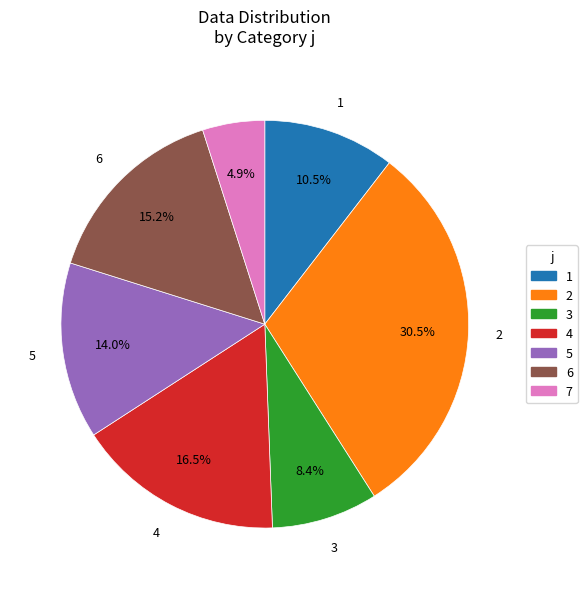

What is the ratio of the value at 6 to the value at 2?

0.5